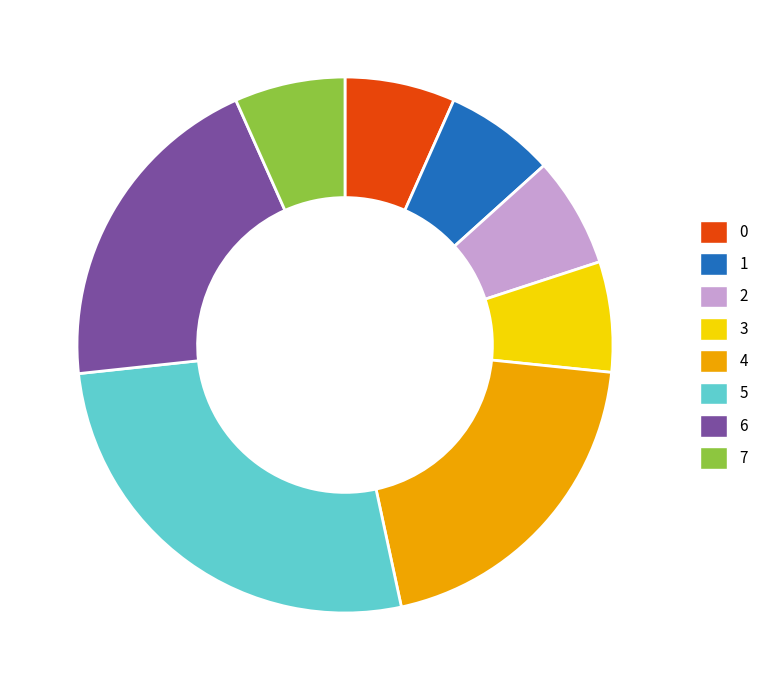

The 7 slice represents 1% of the pie. True or false?

False